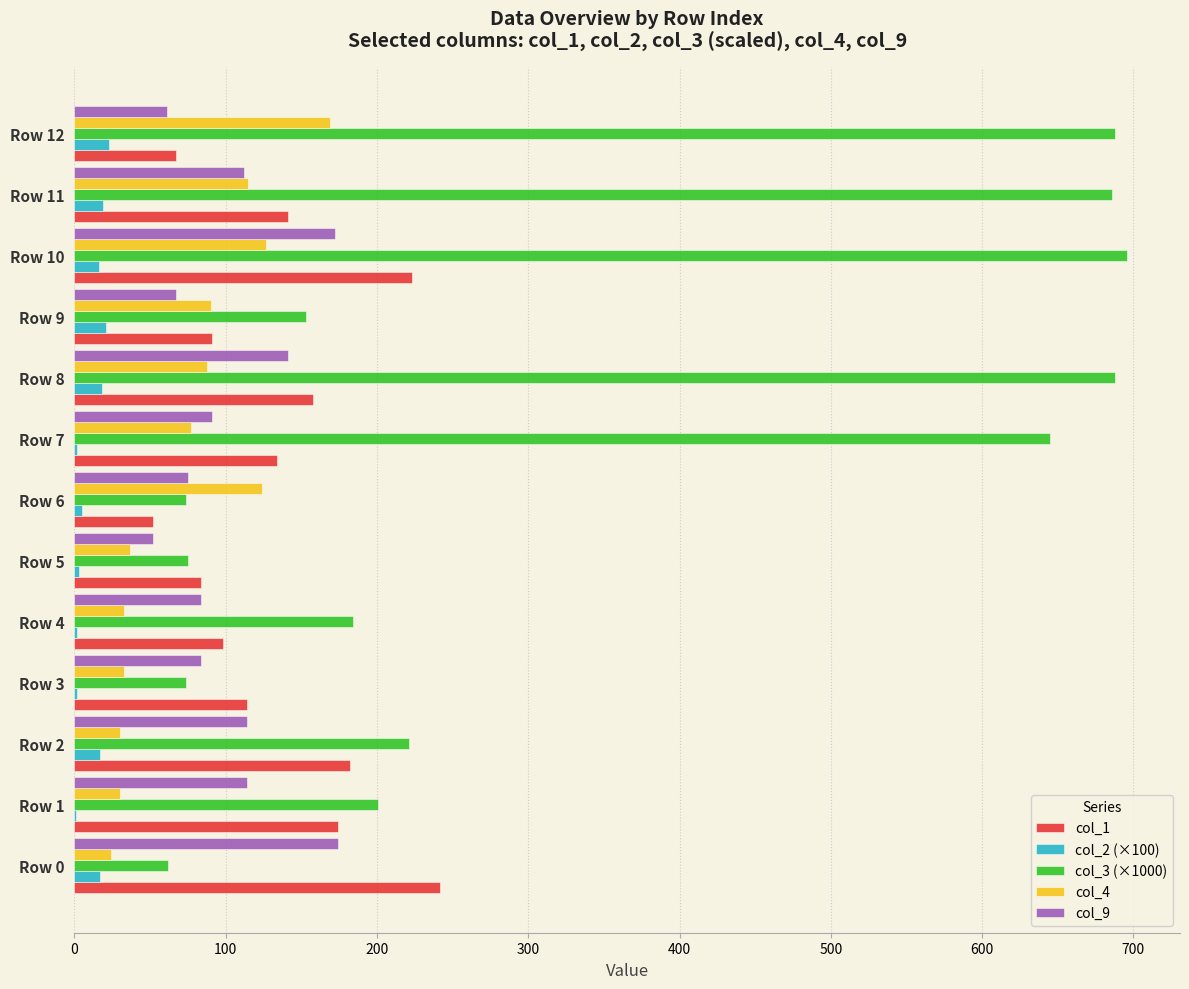

Which category has the highest value in the col_1 series?

Row 0